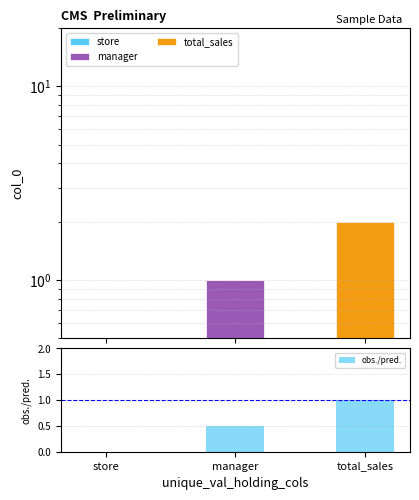

The value of total_sales at store is 1.2. True or false?

False